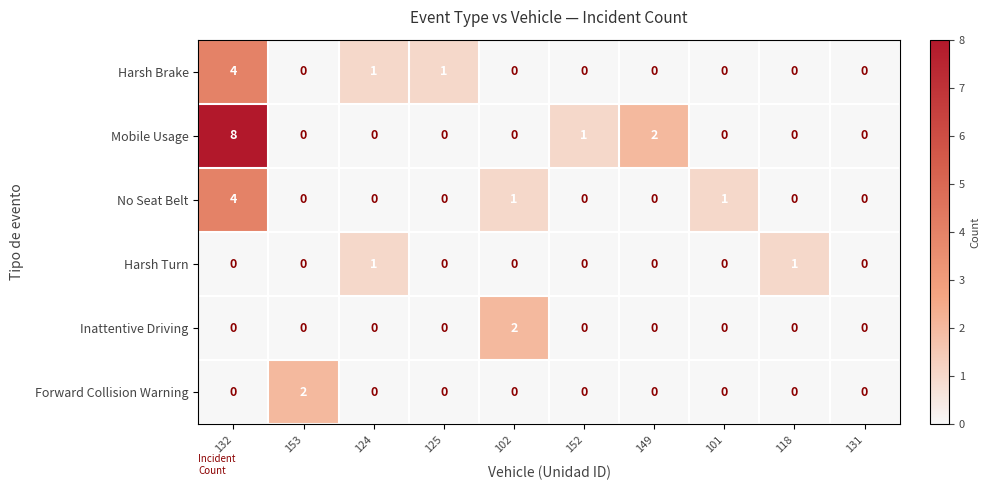

Is it true that Forward Collision Warning equals 1 at 101?

False